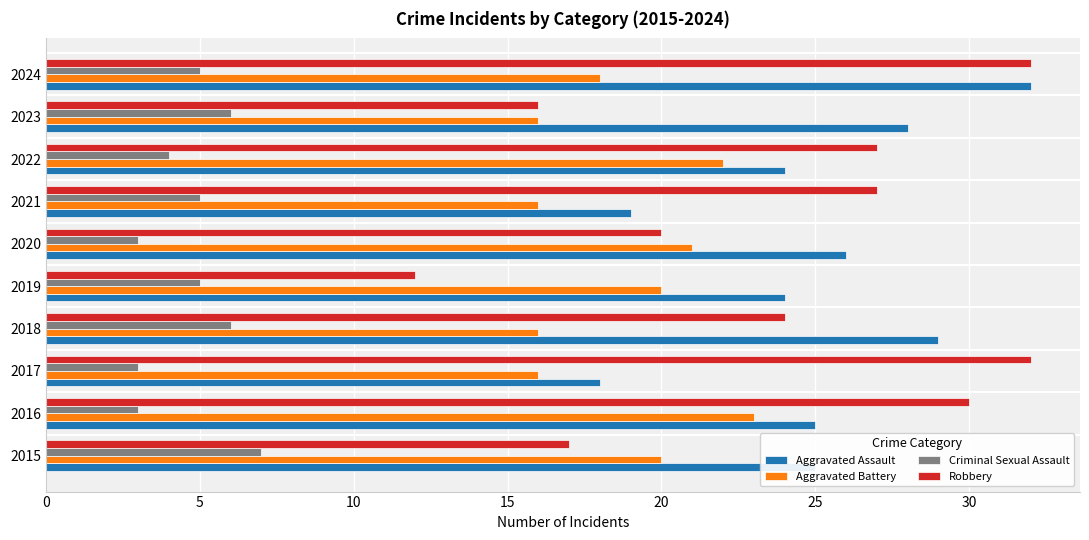

Rank the series at 2018 from highest to lowest value.

Aggravated Assault, Robbery, Aggravated Battery, Criminal Sexual Assault